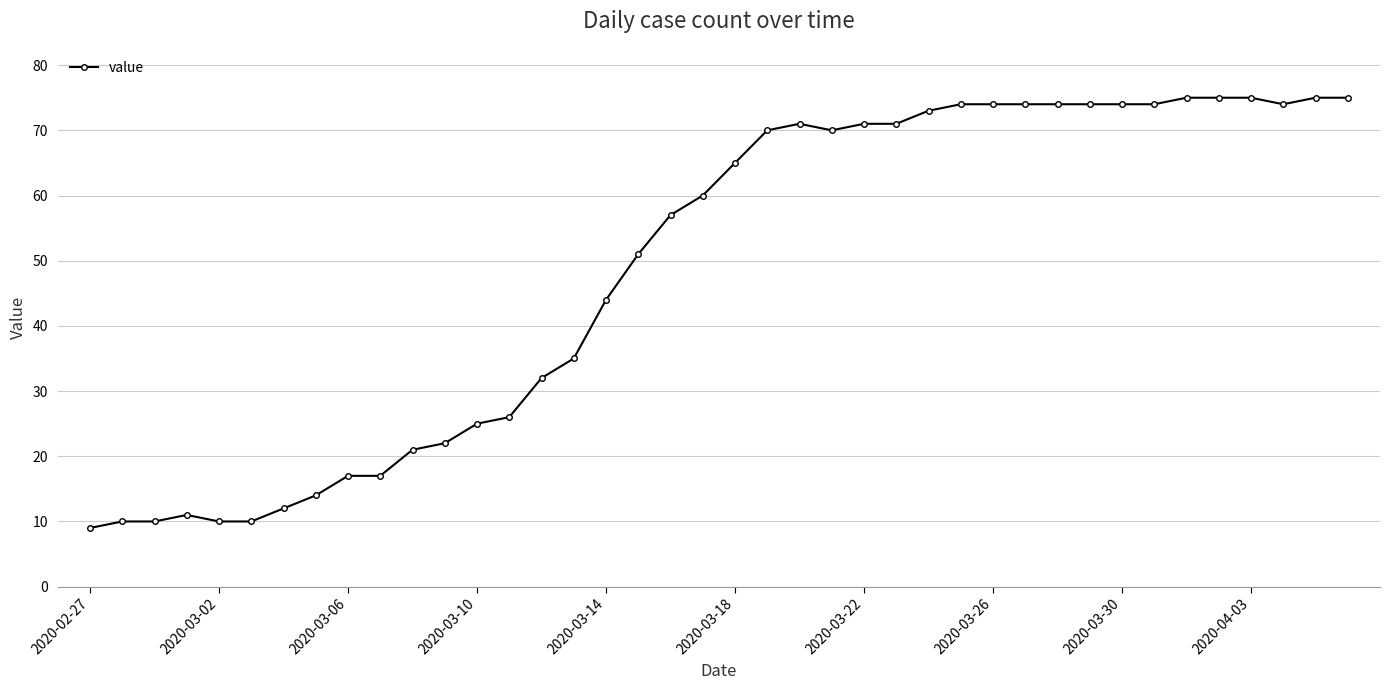

What is the difference between the second highest and minimum values?

66